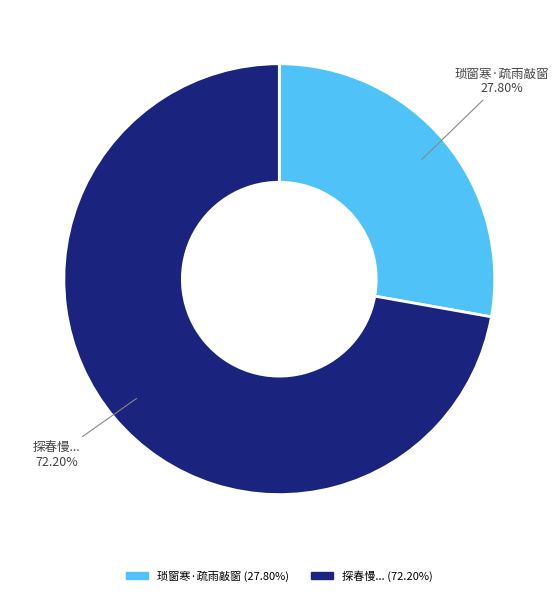

Does 琐窗寒·疏雨敲窗 account for over 50% of the chart?

No